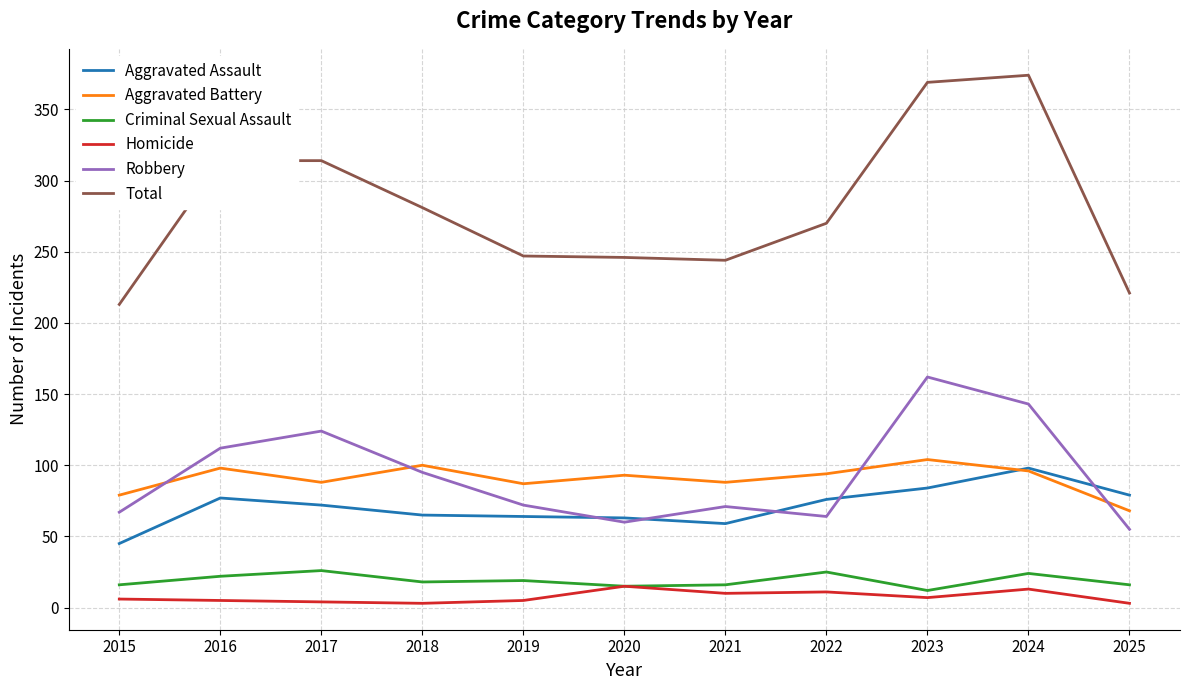

What is the lowest value of the Criminal Sexual Assault series?

12